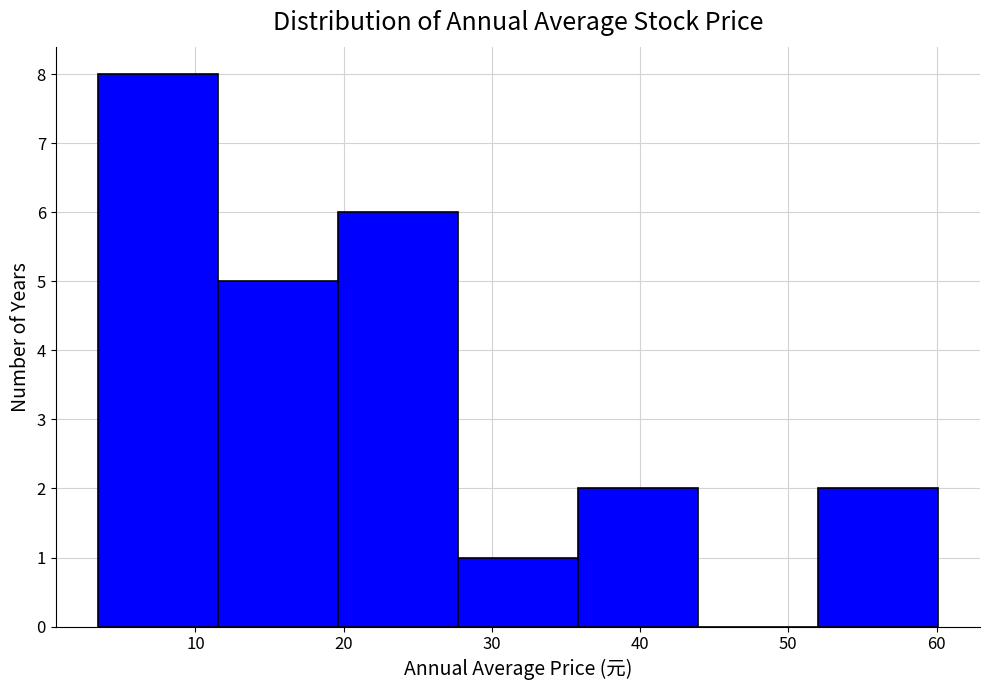

Over which range of the x-axis is the bar tallest?

3.4 to 11.5